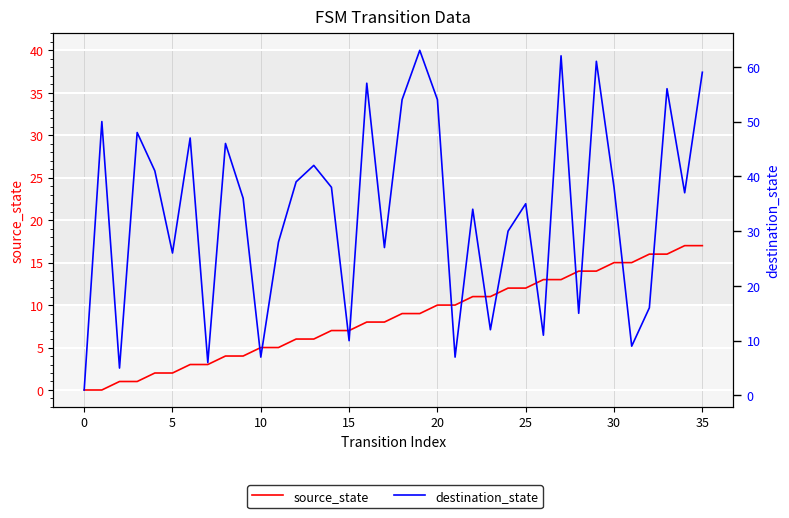

Which has a higher value, 5 or 18?

18